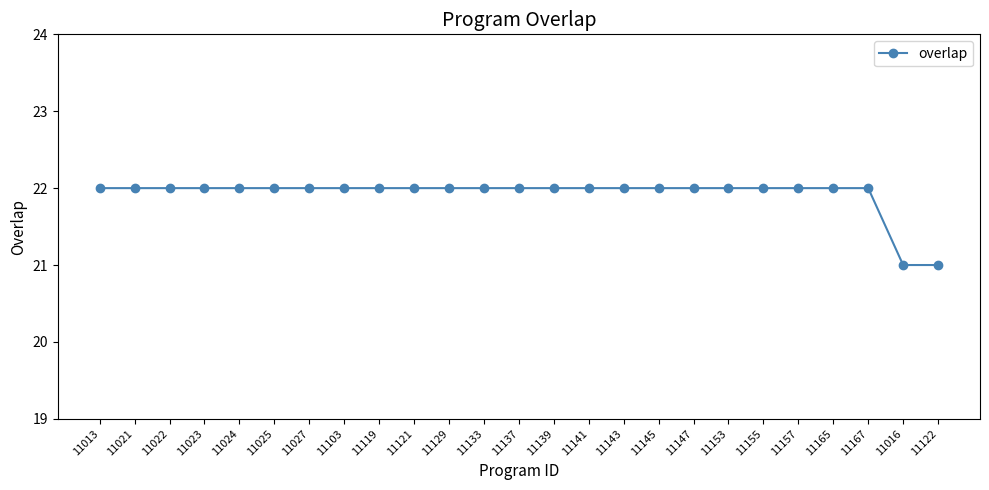

How many series are shown in this chart?

1